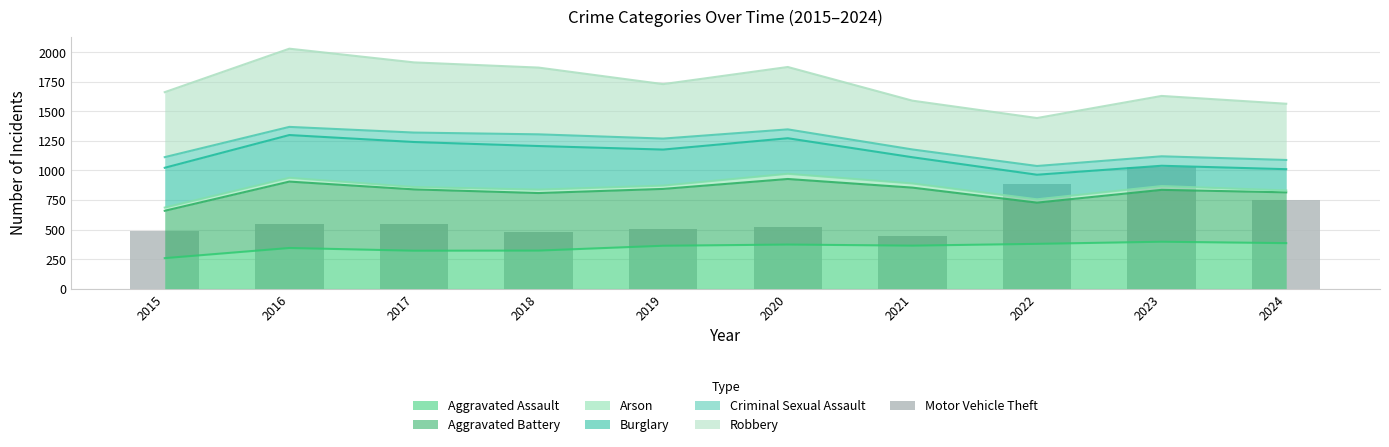

What is the maximum value shown in the chart?

1033